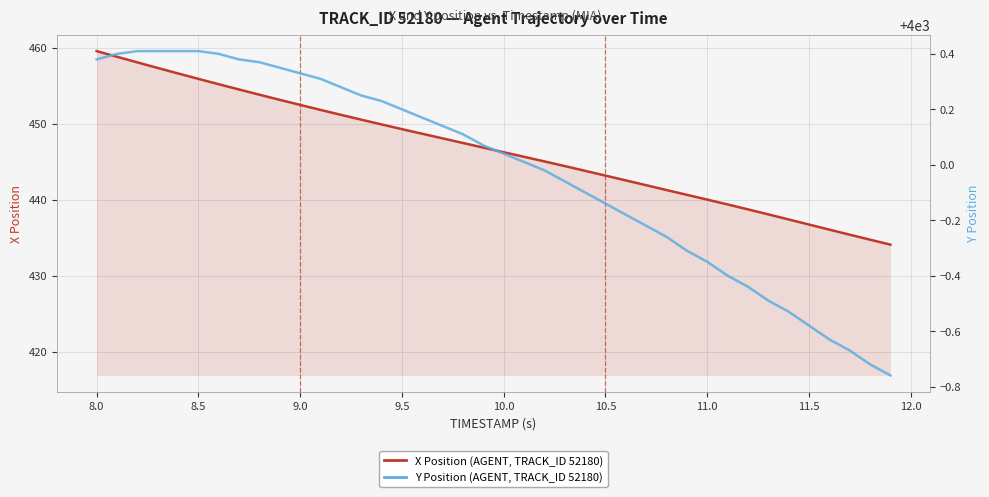

List the series in order of their overall mean, highest first.

Y Position (AGENT, TRACK_ID 52180), X Position (AGENT, TRACK_ID 52180)